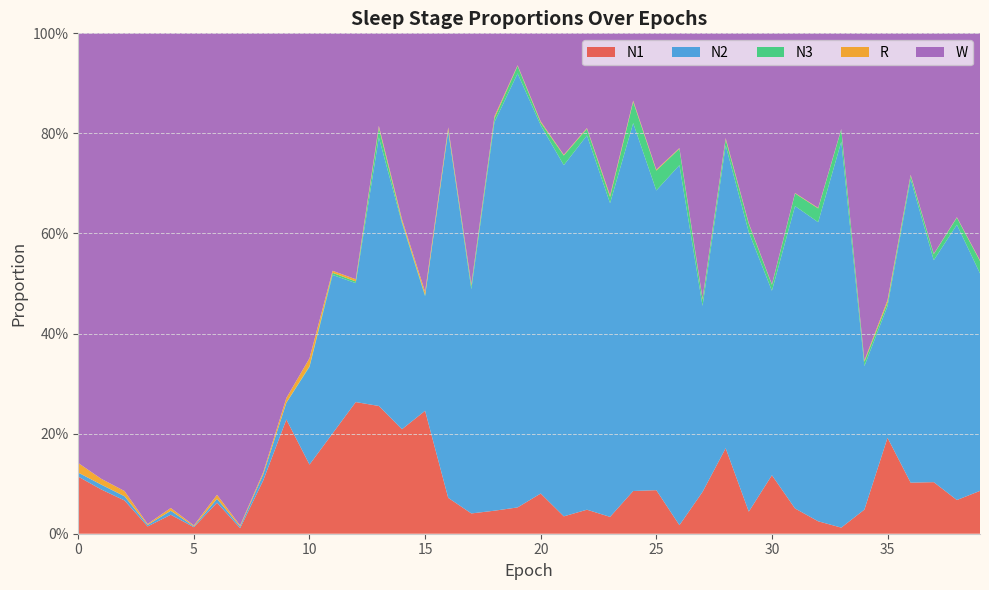

Reading left to right, extract all data points from this chart.

N1: 0.1	0.1	0.1	0.0	0.0	0.0	0.1	0.0	0.1	0.2	0.1	0.2	0.3	0.3	0.2	0.2	0.1	0.0	0.0	0.1	0.1	0.0	0.0	0.0	0.1	0.1	0.0	0.1	0.2	0.0	0.1	0.1	0.0	0.0	0.0	0.2	0.1	0.1	0.1	0.1
N2: 0.0	0.0	0.0	0.0	0.0	0.0	0.0	0.0	0.0	0.0	0.2	0.3	0.2	0.5	0.4	0.2	0.7	0.4	0.8	0.9	0.7	0.7	0.7	0.6	0.7	0.6	0.7	0.4	0.6	0.6	0.4	0.6	0.6	0.8	0.3	0.3	0.6	0.4	0.6	0.4
N3: 0.0	0.0	0.0	0.0	0.0	0.0	0.0	0.0	0.0	0.0	0.0	0.0	0.0	0.0	0.0	0.0	0.0	0.0	0.0	0.0	0.0	0.0	0.0	0.0	0.0	0.0	0.0	0.0	0.0	0.0	0.0	0.0	0.0	0.0	0.0	0.0	0.0	0.0	0.0	0.0
R: 0.0	0.0	0.0	0.0	0.0	0.0	0.0	0.0	0.0	0.0	0.0	0.0	0.0	0.0	0.0	0.0	0.0	0.0	0.0	0.0	0.0	0.0	0.0	0.0	0.0	0.0	0.0	0.0	0.0	0.0	0.0	0.0	0.0	0.0	0.0	0.0	0.0	0.0	0.0	0.0
W: 0.9	0.9	0.9	1.0	0.9	1.0	0.9	1.0	0.9	0.7	0.6	0.5	0.5	0.2	0.4	0.5	0.2	0.5	0.2	0.1	0.2	0.2	0.2	0.3	0.1	0.3	0.2	0.5	0.2	0.4	0.5	0.3	0.3	0.2	0.7	0.5	0.3	0.4	0.4	0.5